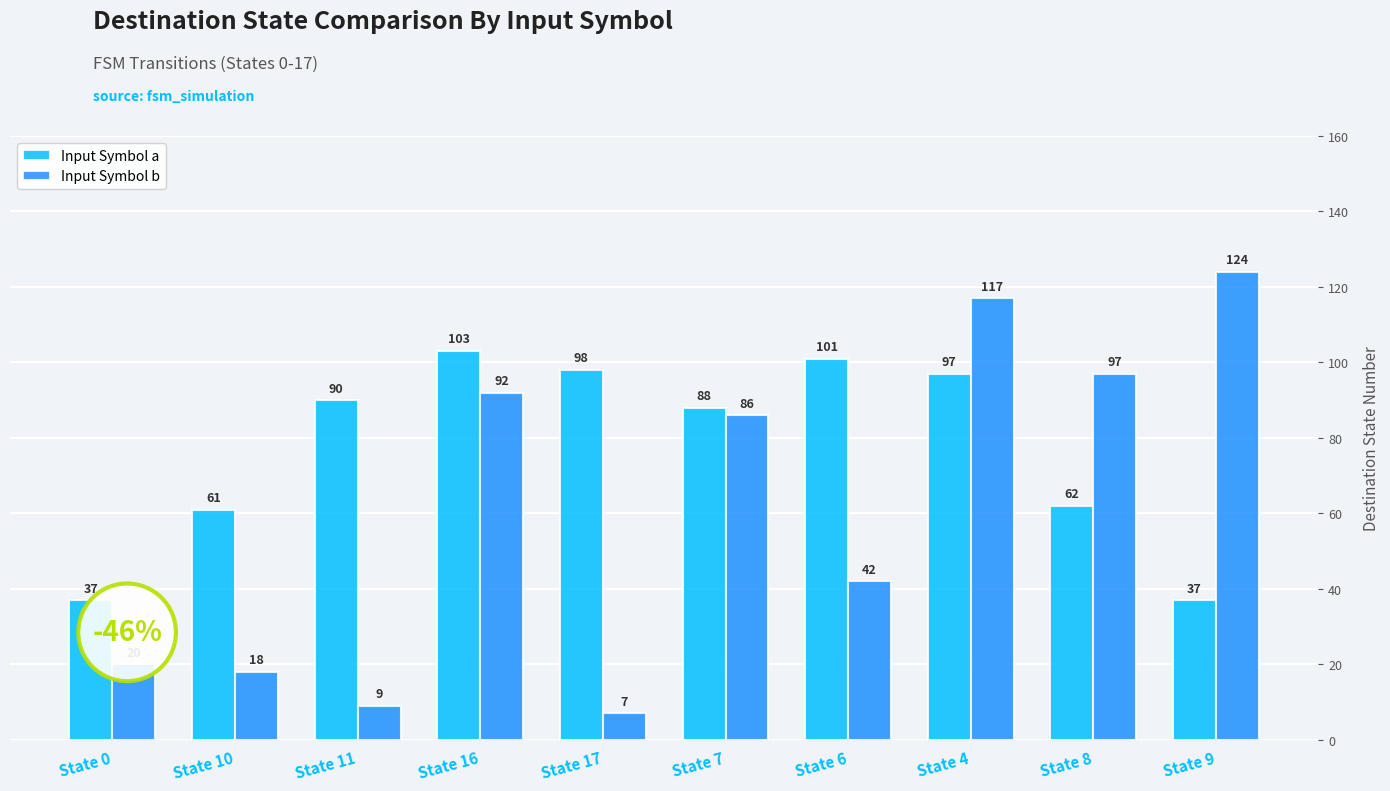

Which category has the lowest value in the Input Symbol b series?

State 17